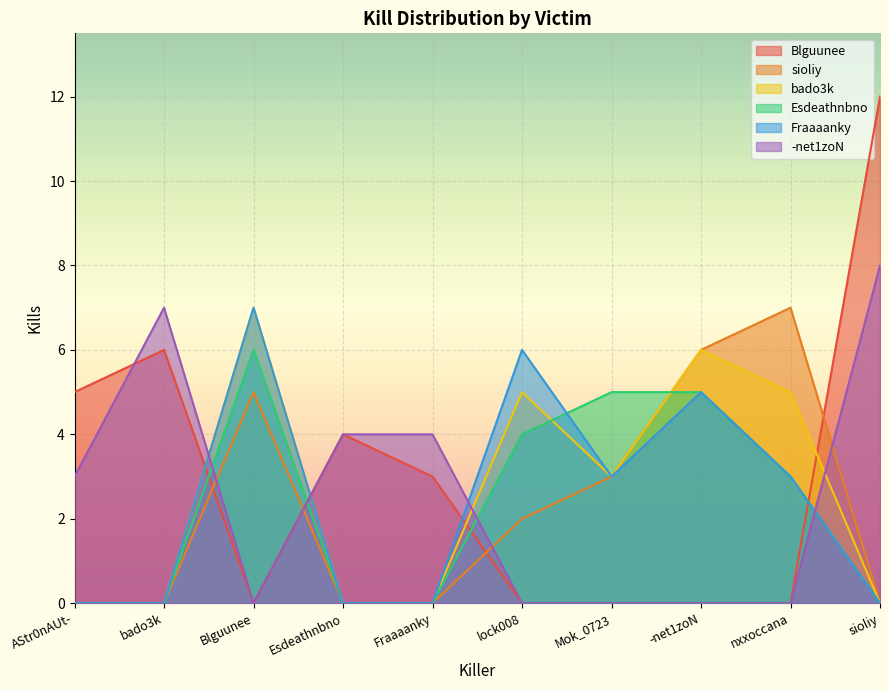

Which label corresponds to the smallest value in the chart?

Blguunee